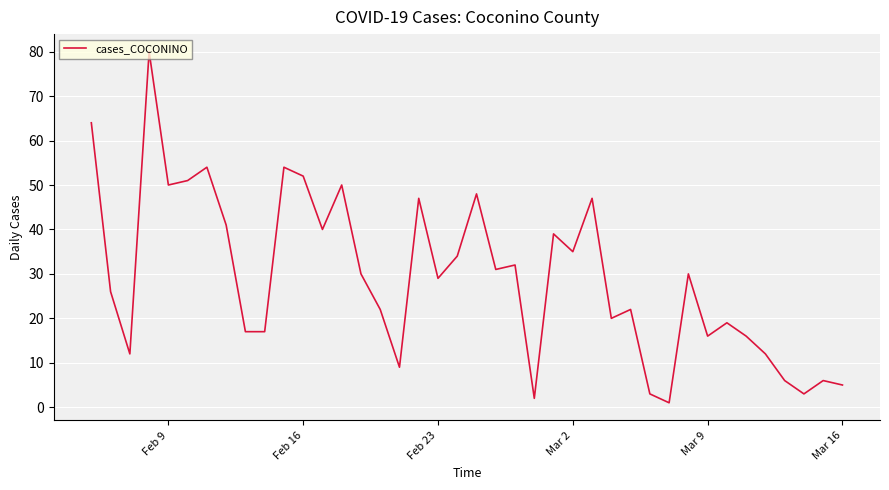

What is the difference between the maximum and minimum values?

79